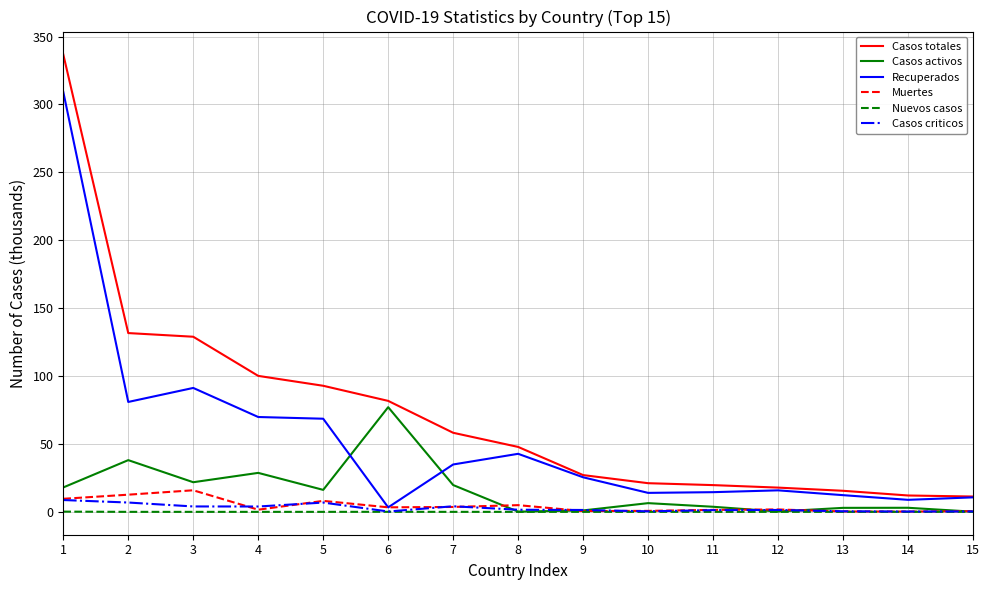

What is the maximum value for Casos activos?

77.1